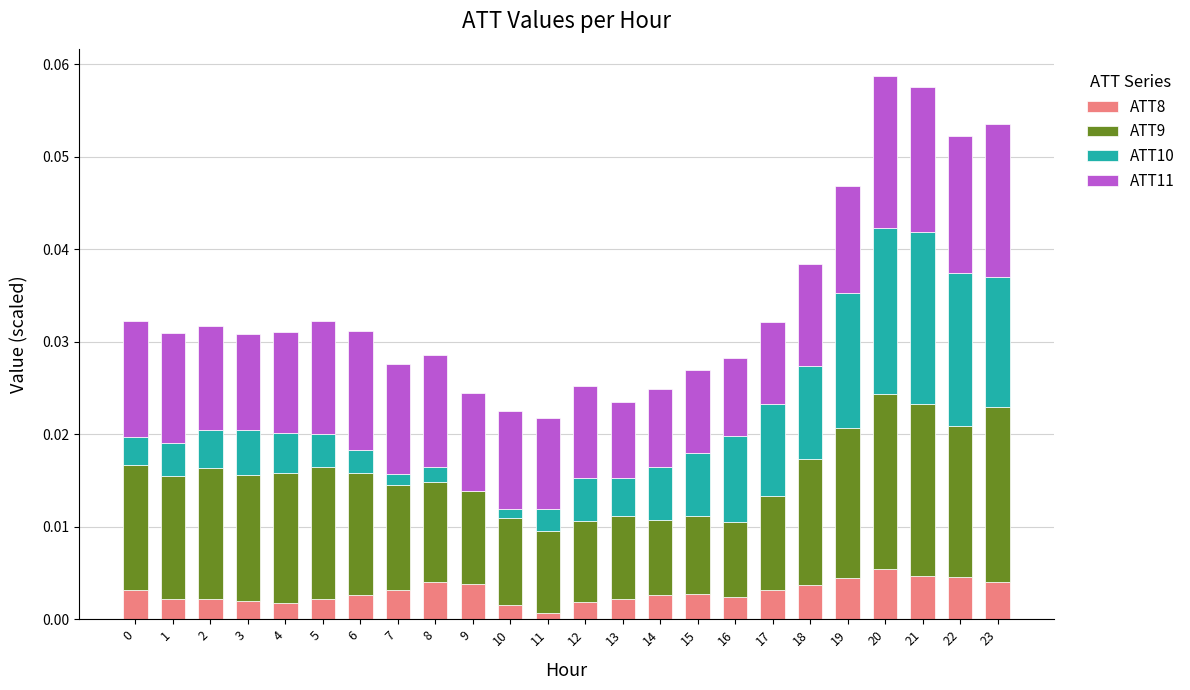

The value of ATT8 at 8 is 0.0. True or false?

True